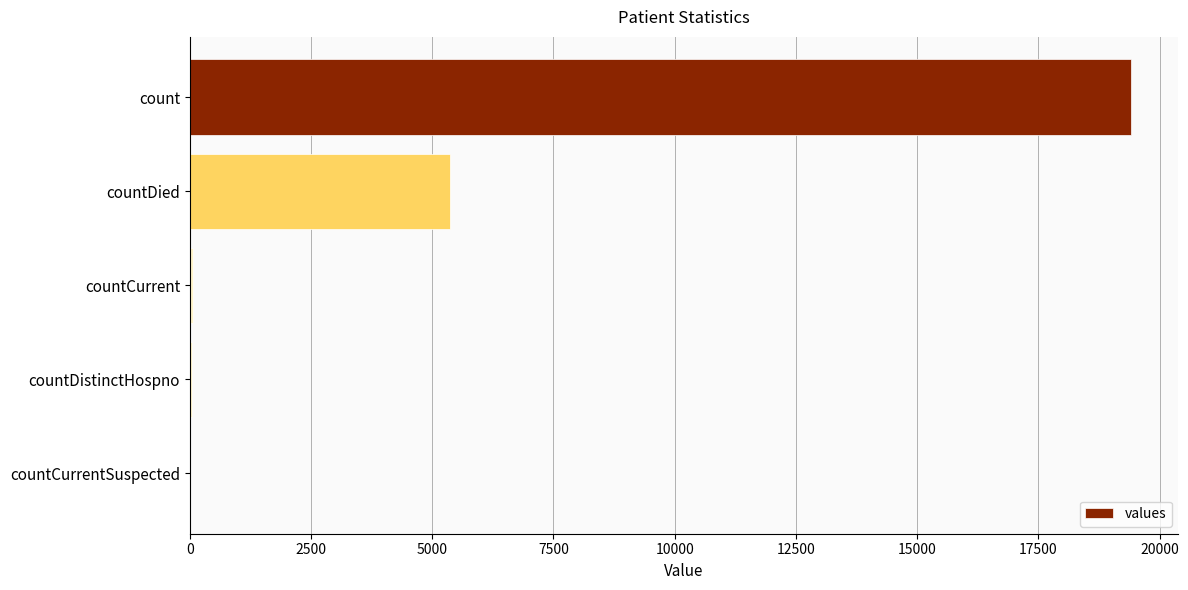

What is the greatest value displayed?

19420